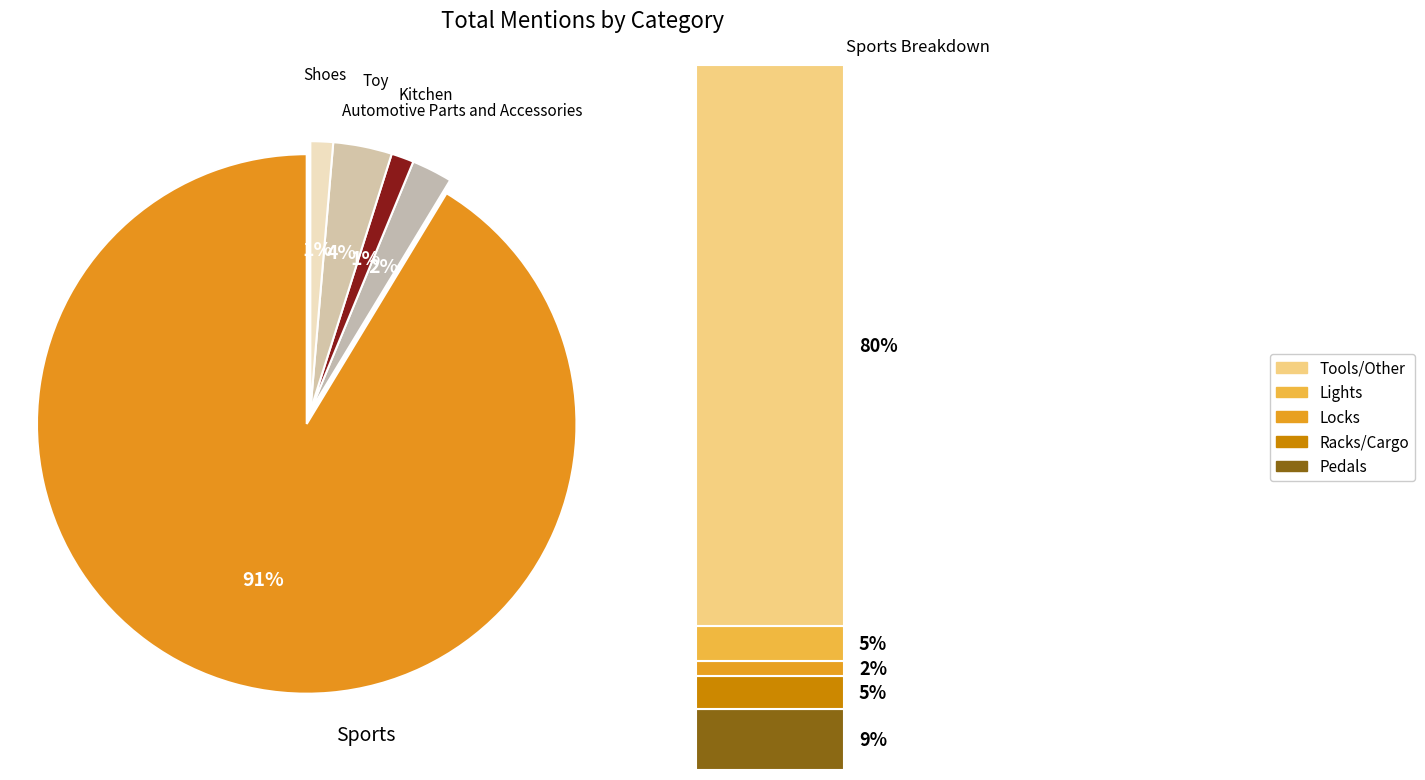

Which slice is the smallest?

Kitchen